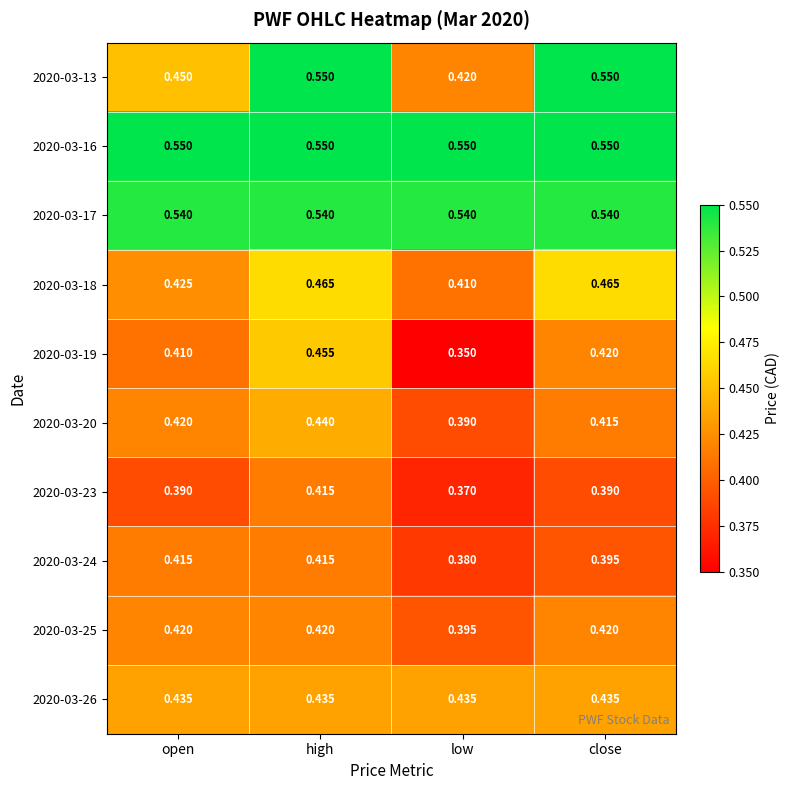

Count the number of categories in the chart.

4